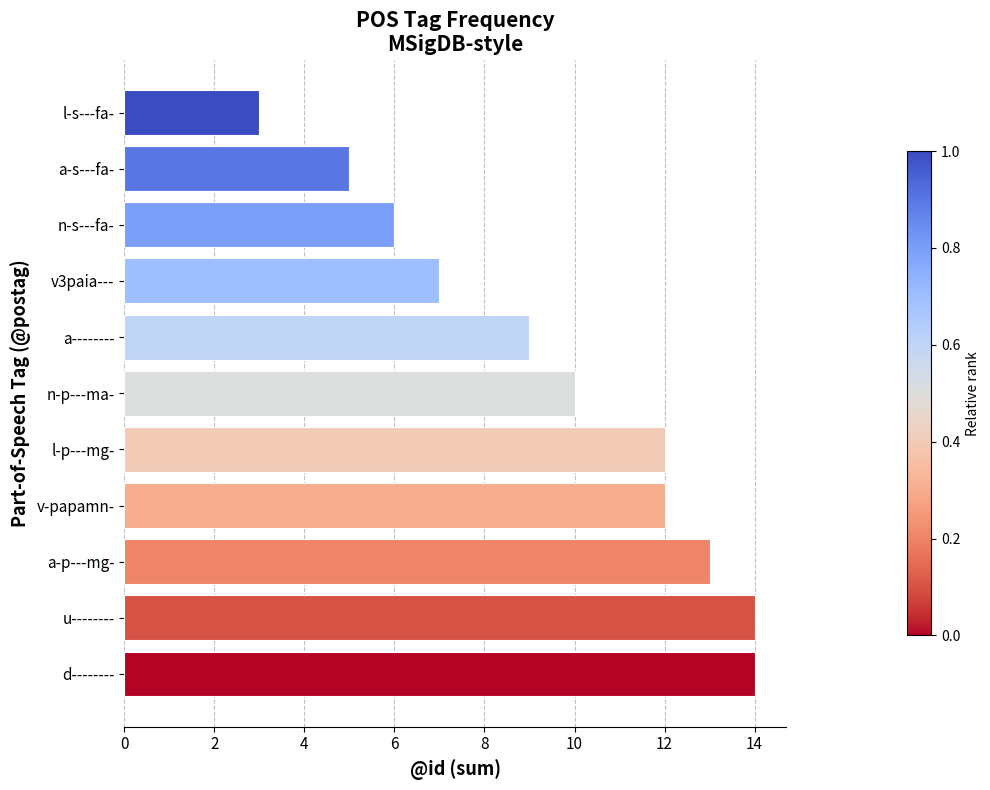

What is the difference between the values at v-papamn- and a-s---fa-?

7